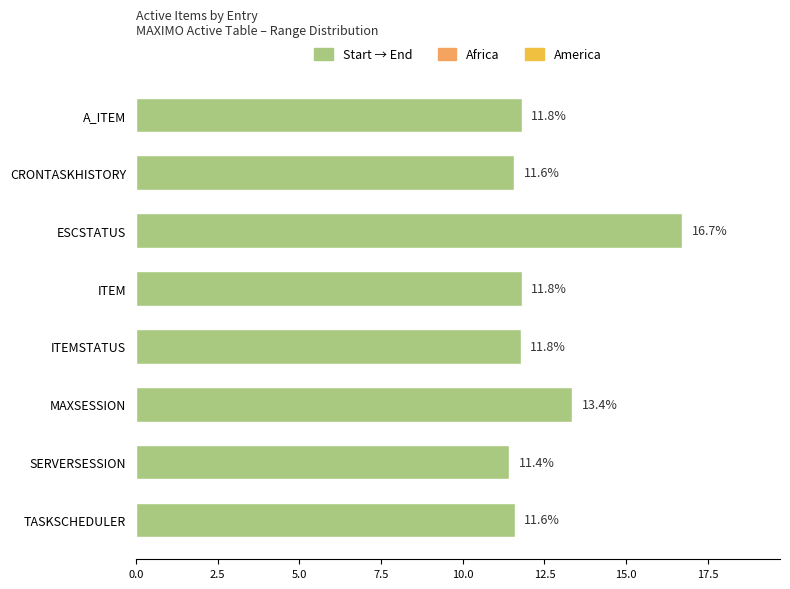

What is the label of the 7th bar from the top?

SERVERSESSION